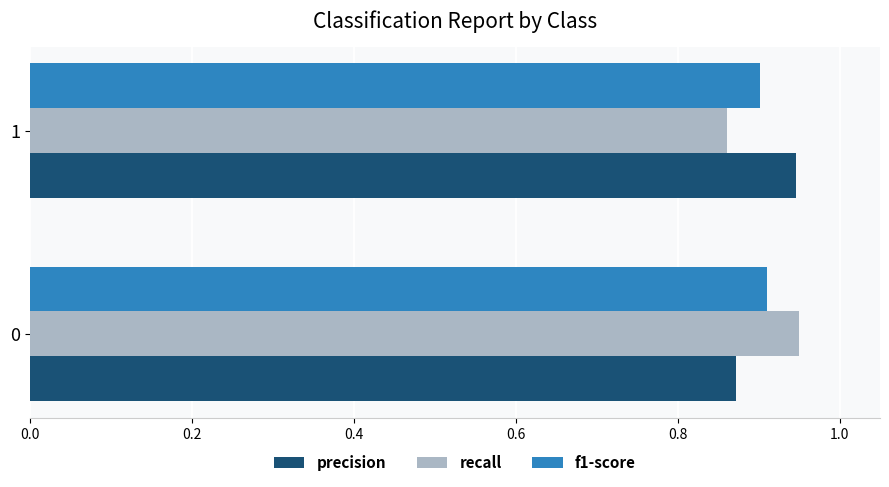

Rank the categories by precision value from highest to lowest.

1, 0